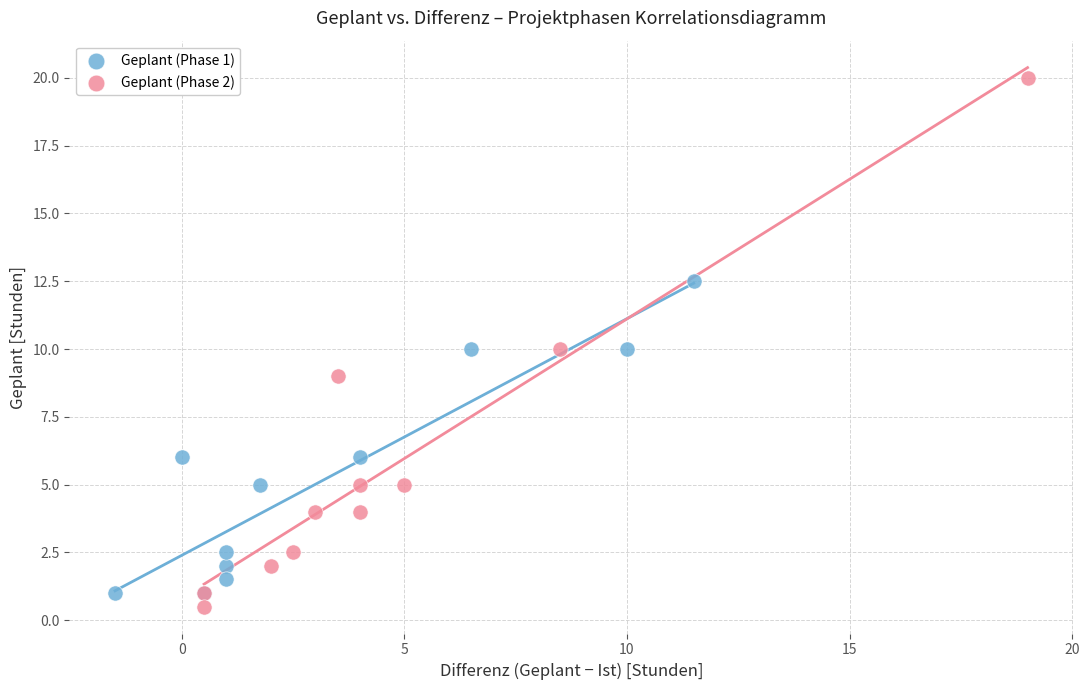

Which series reaches the maximum Y coordinate?

Geplant (Phase 2)